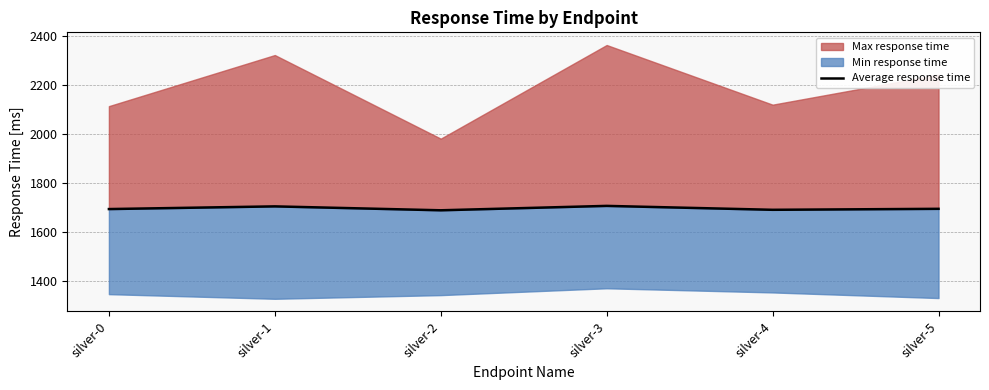

What is the difference between the maximum and minimum values?

18